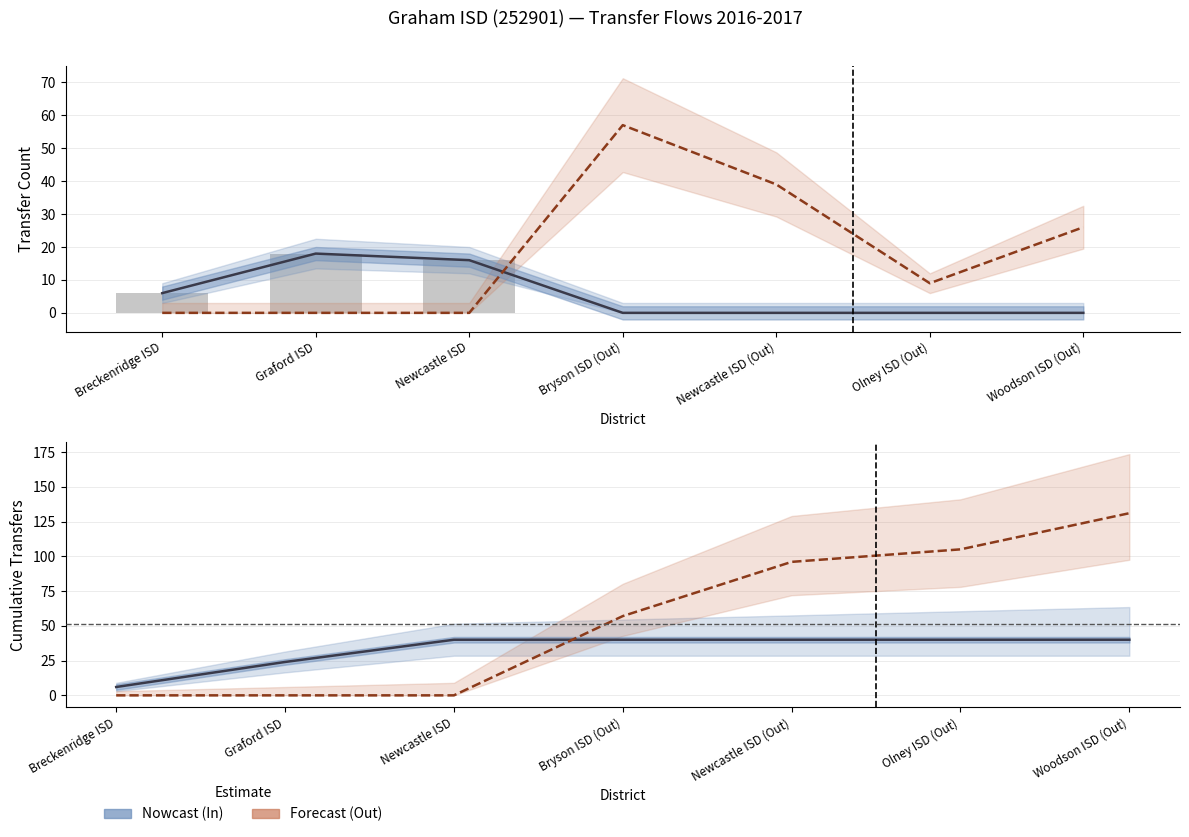

Which category has the lowest value in the Transfers Out series?

Breckenridge ISD